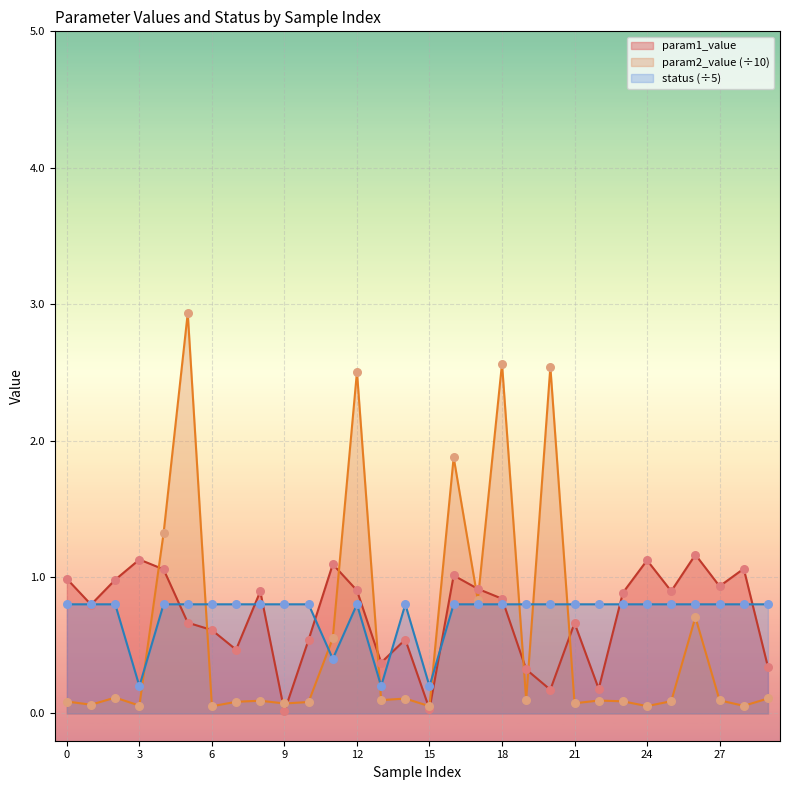

At how many categories does at least one series exceed 0?

30